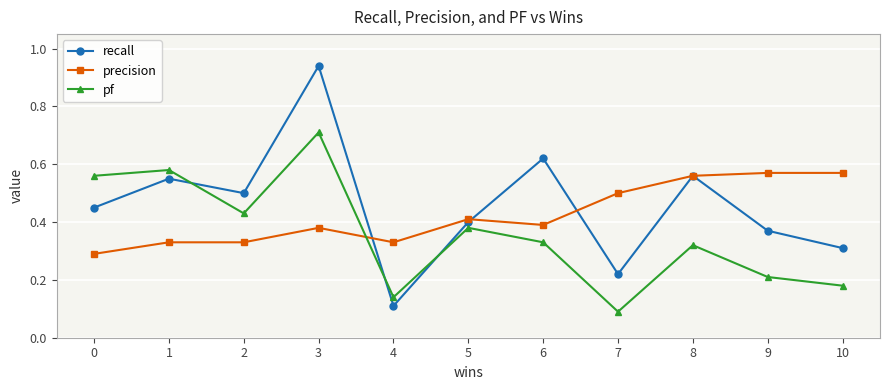

At which category is the sum across all series the highest?

3